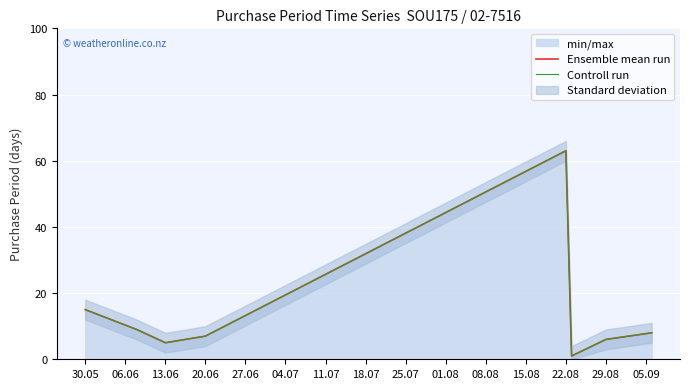

Read the Ensemble mean run value at 13.06, to the nearest 5.

5